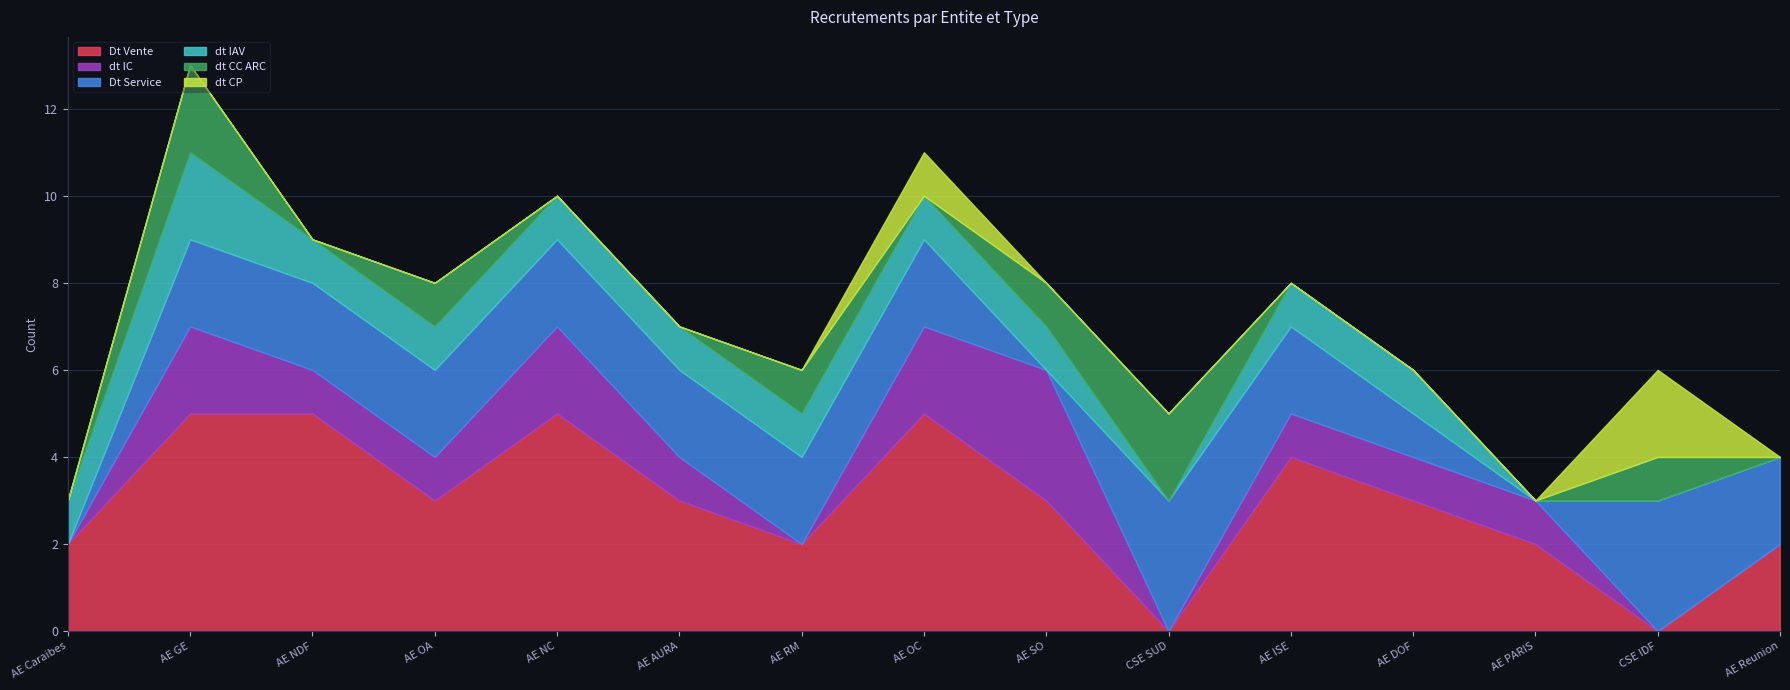

The value of Dt Vente at AE RM is 2. True or false?

True